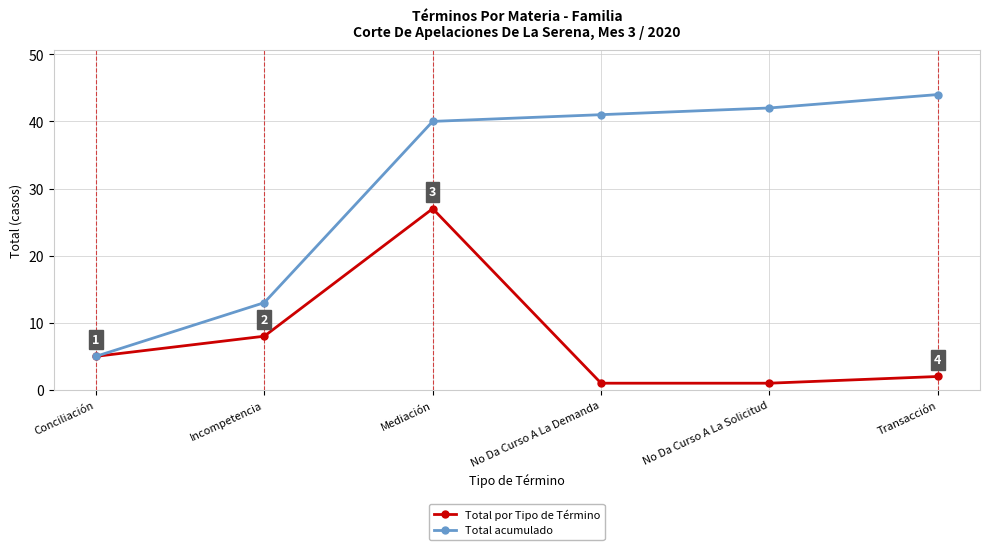

Which series changed the most between Conciliación and Incompetencia?

Total acumulado